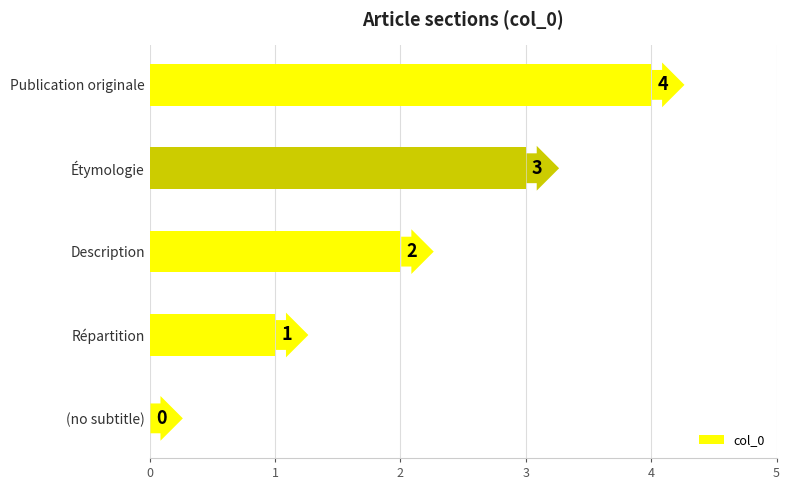

The chart shows a value of 4 at Publication originale. True or false?

True